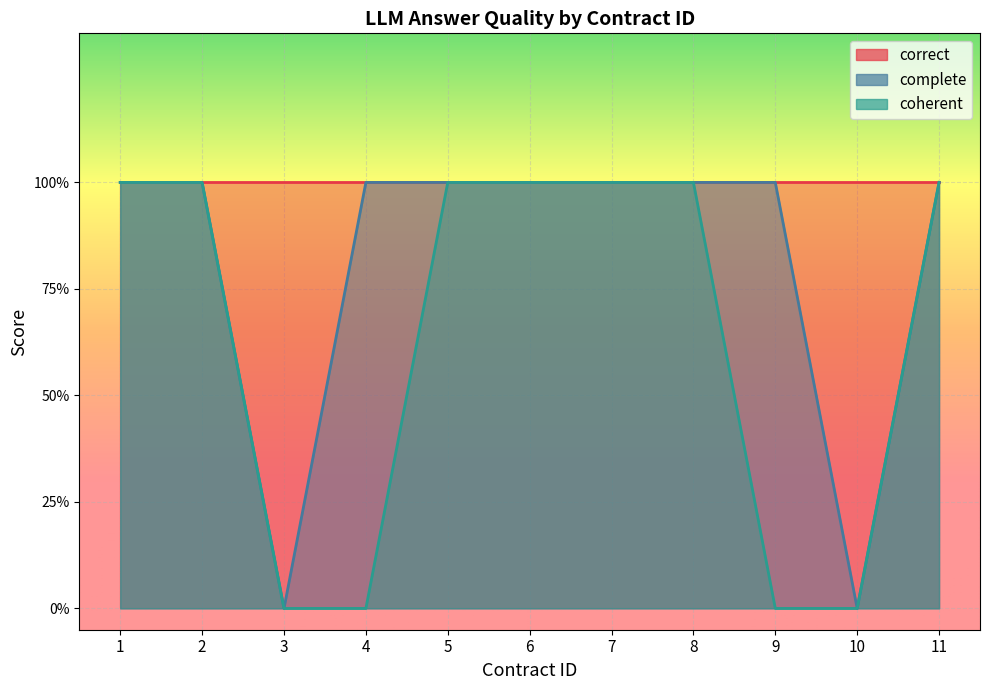

Which series has the widest spread of values?

complete